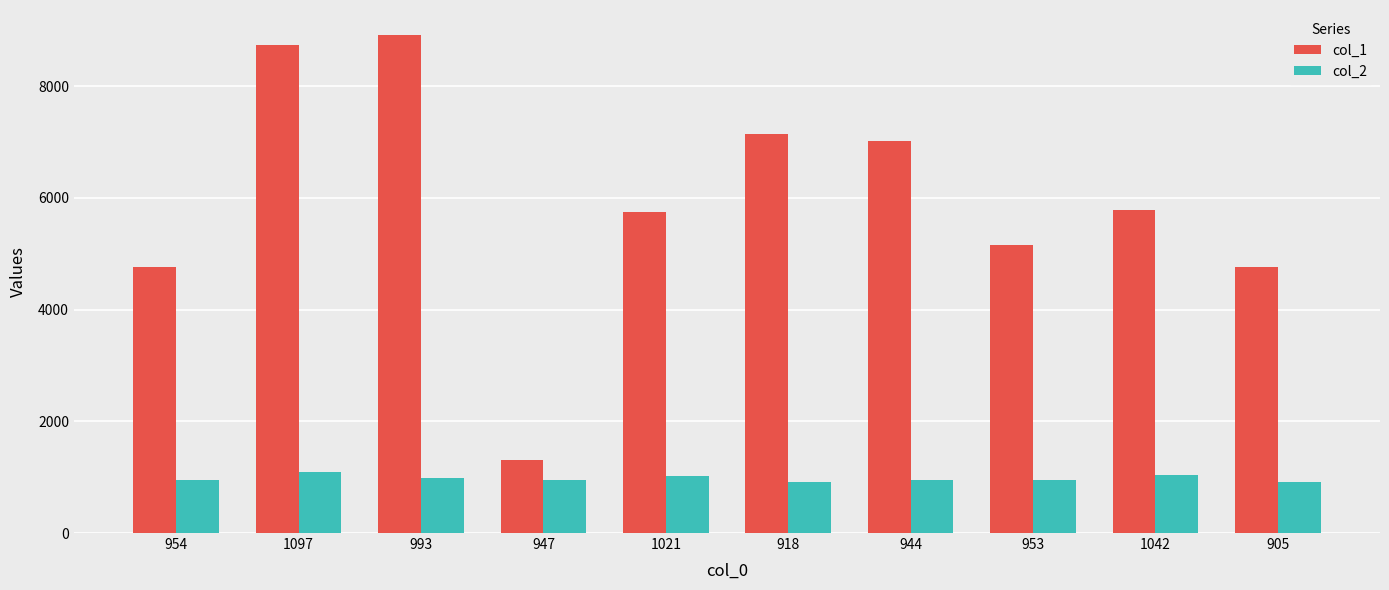

Between 918 and 1042, which series saw the biggest shift?

col_1